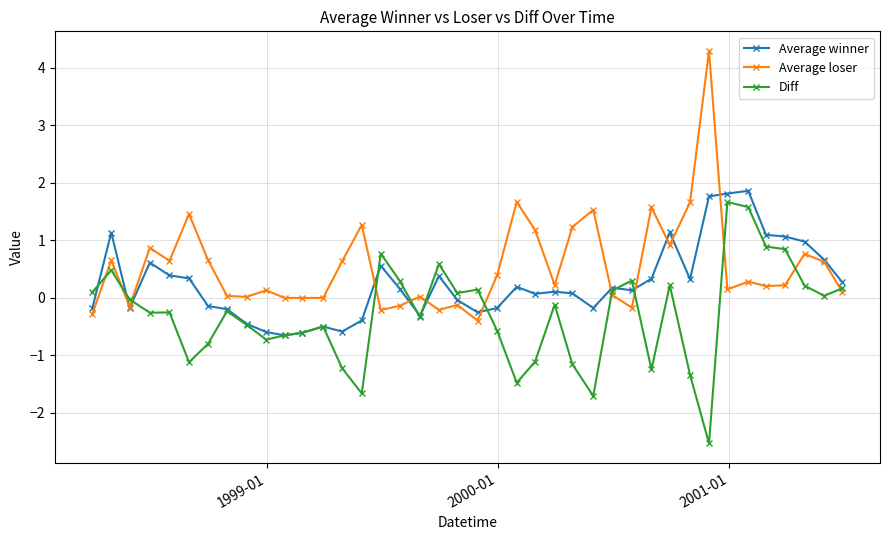

After their last crossing, which series has the higher values: Average winner or Diff?

Average winner